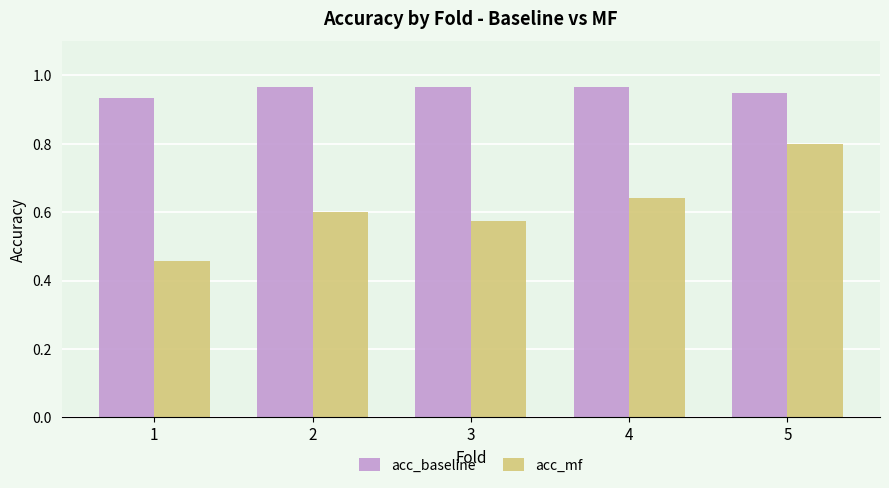

How many categories are shown in the chart?

5